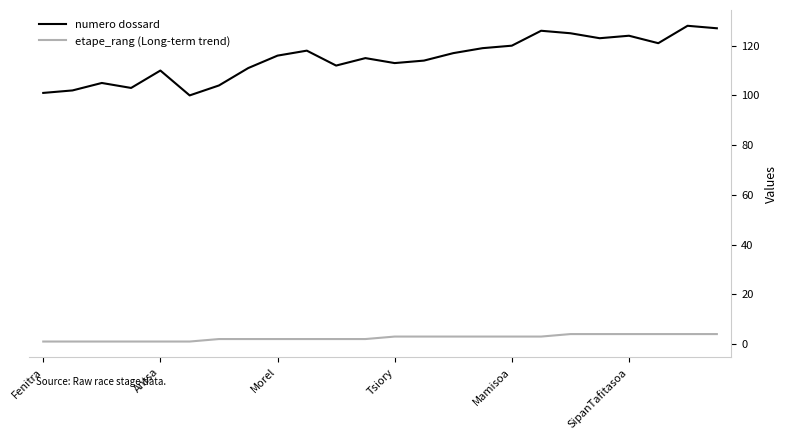

What is the minimum value for numero dossard?

100